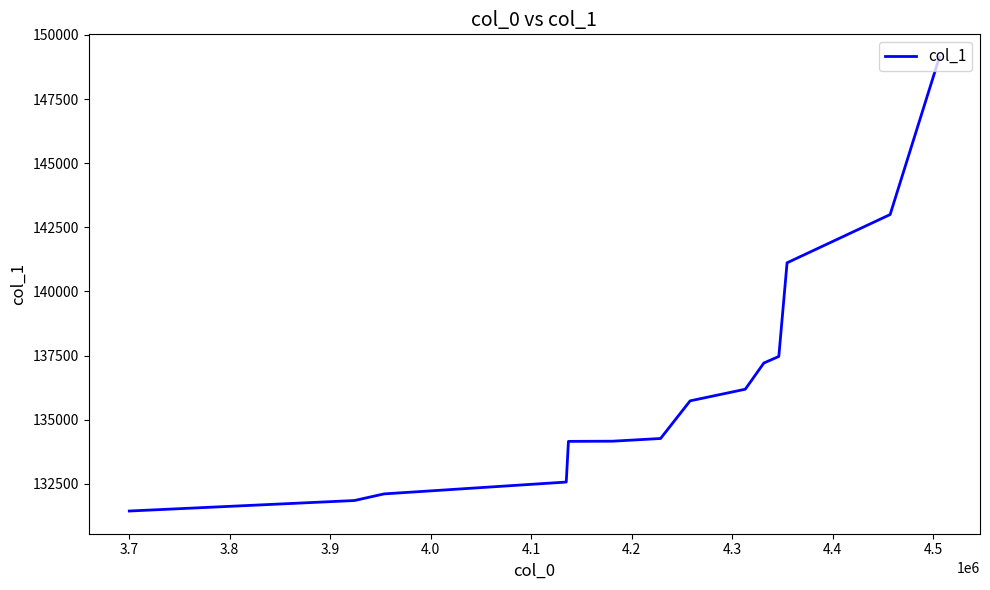

What is the difference between the maximum and minimum values?

17699.7